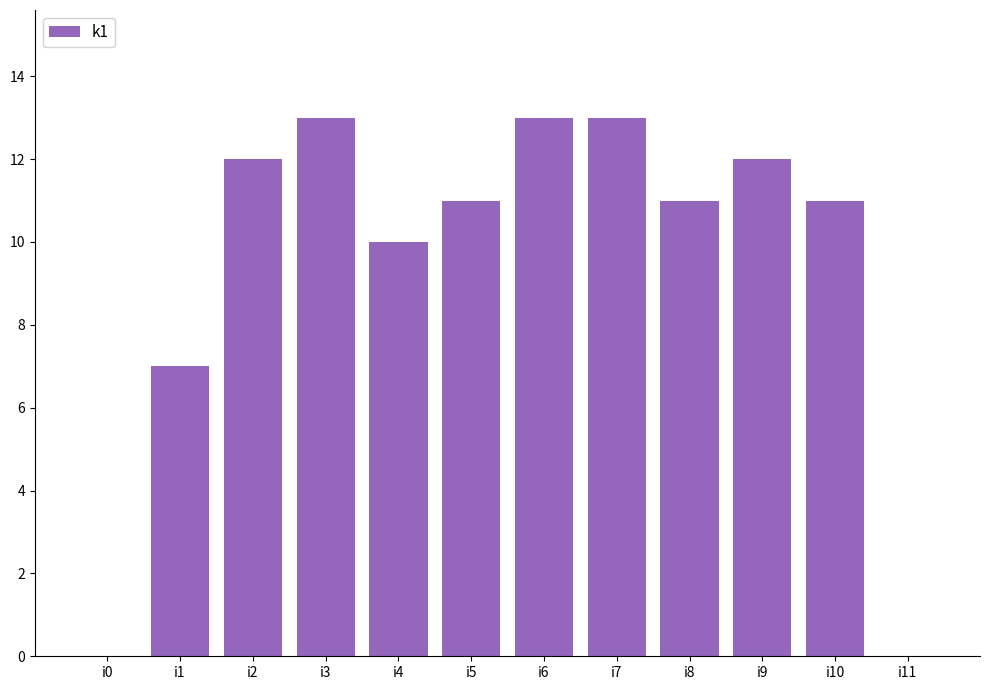

What is the difference between the values at i0 and i1?

7